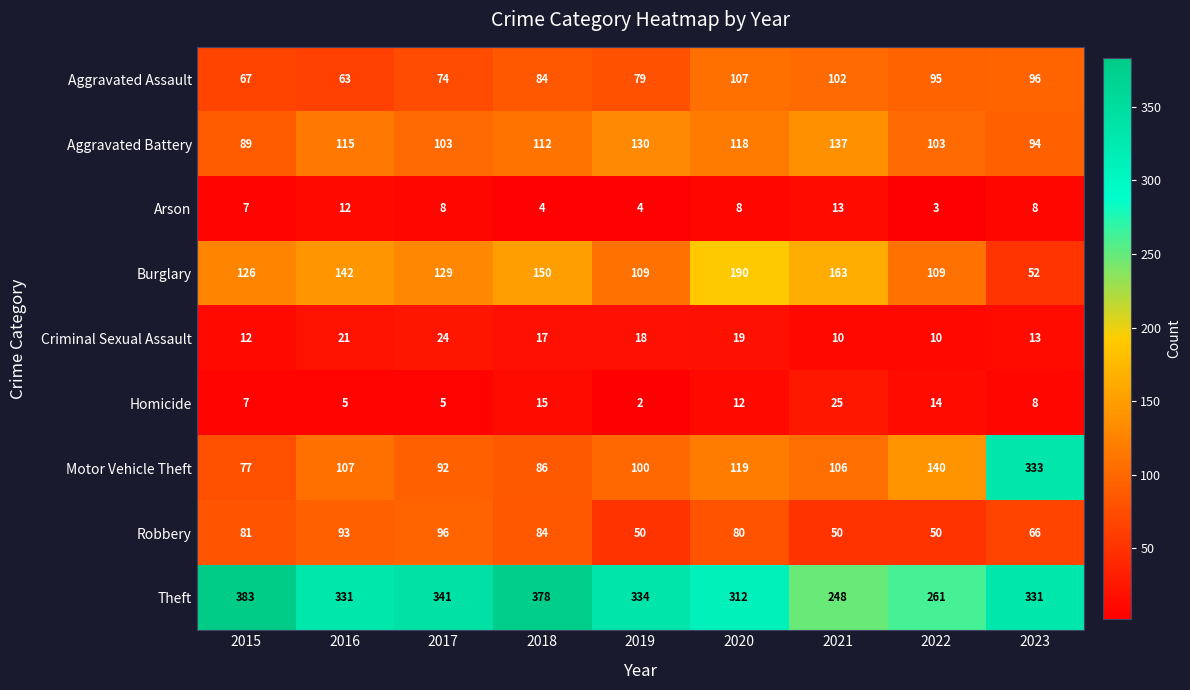

At which label does Aggravated Battery first exceed 112?

2016